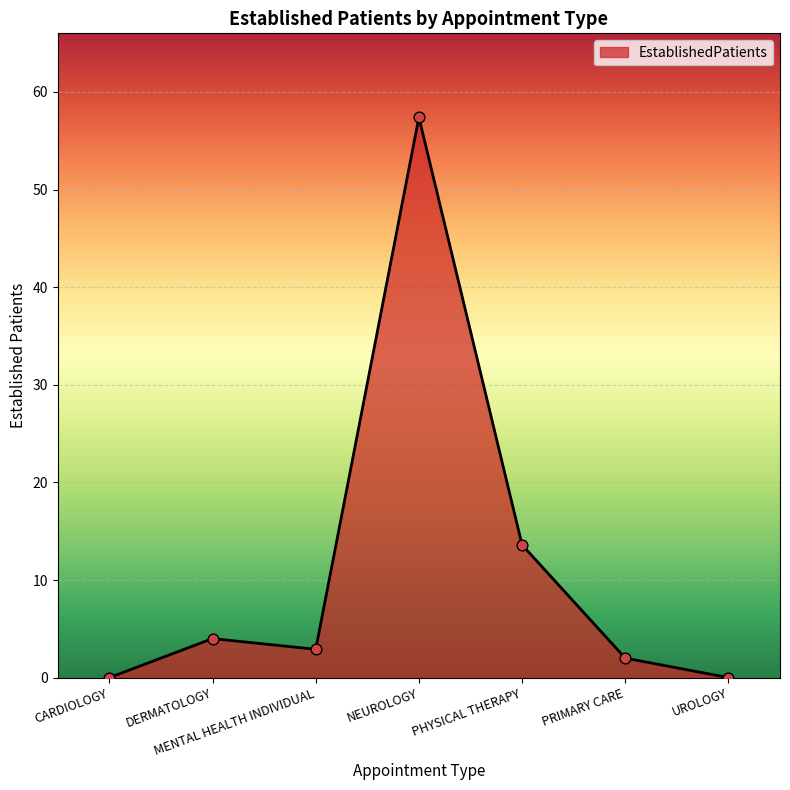

Between PRIMARY CARE and MENTAL HEALTH INDIVIDUAL, which is larger?

MENTAL HEALTH INDIVIDUAL